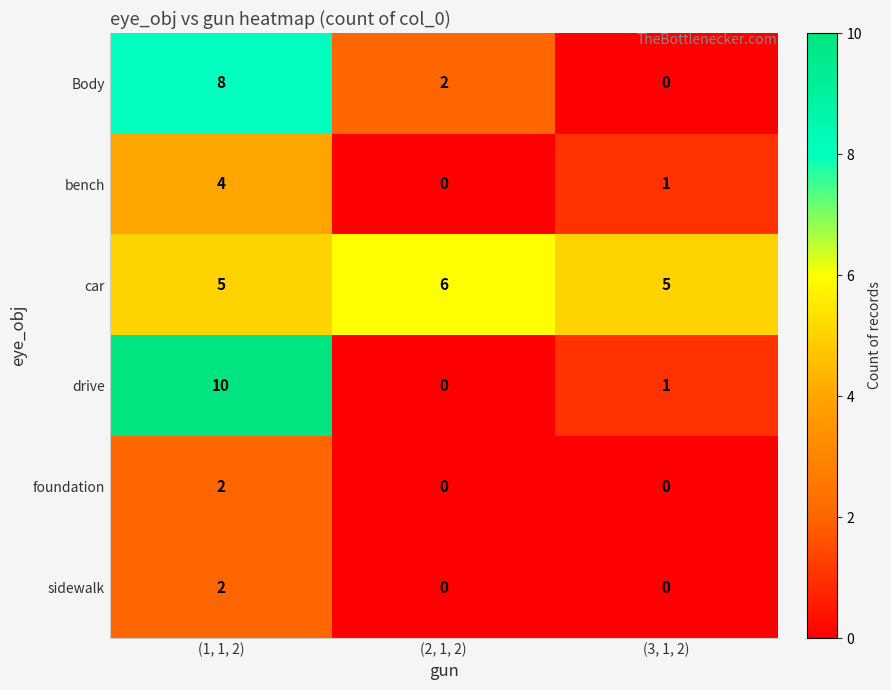

What is the spread (max minus min) of values at (2, 1, 2)?

6